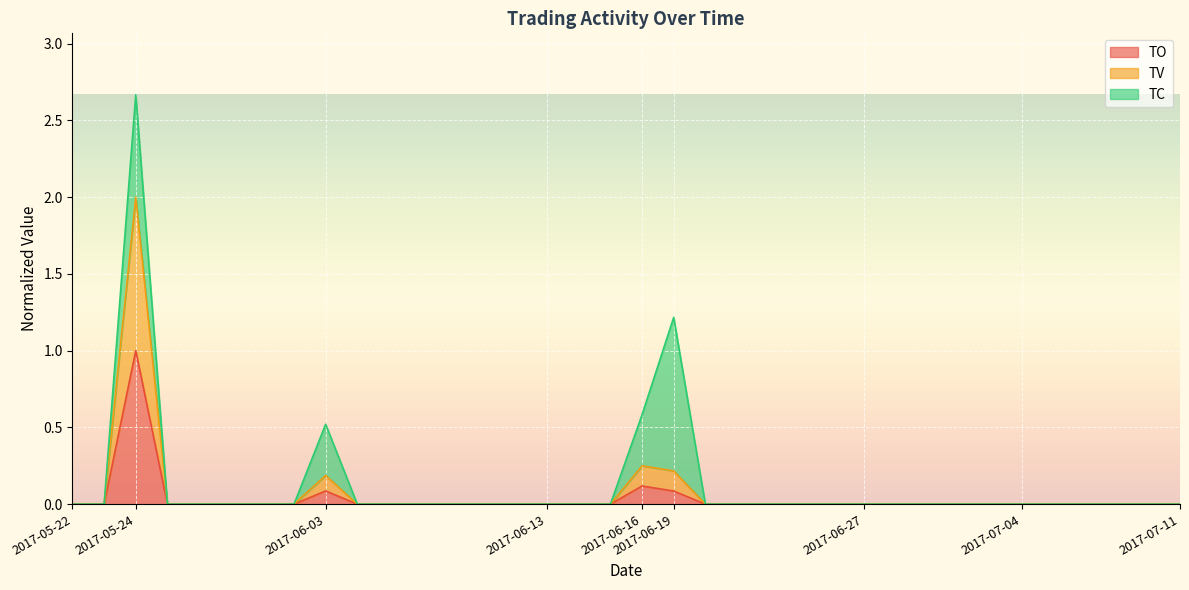

Does the chart display data point markers on the line(s)?

No